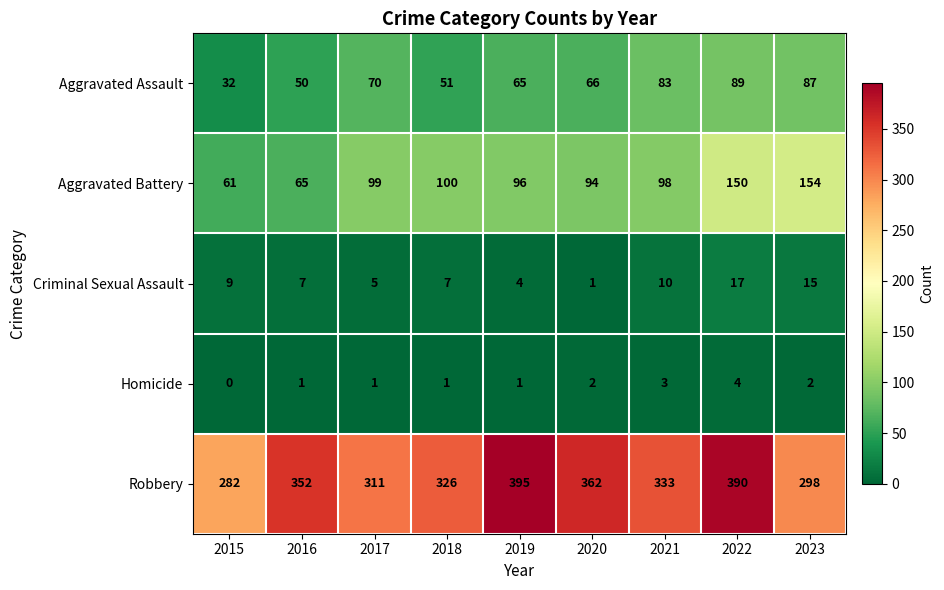

The value of Robbery at 2015 is 282. True or false?

True